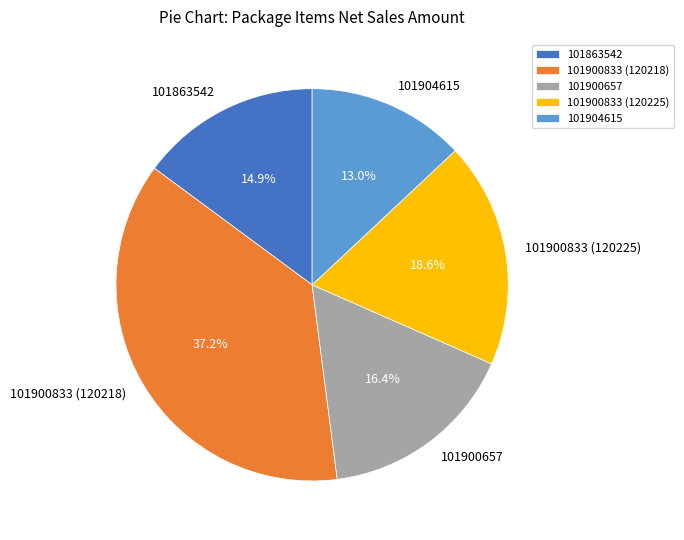

How many slices are in this pie chart?

5